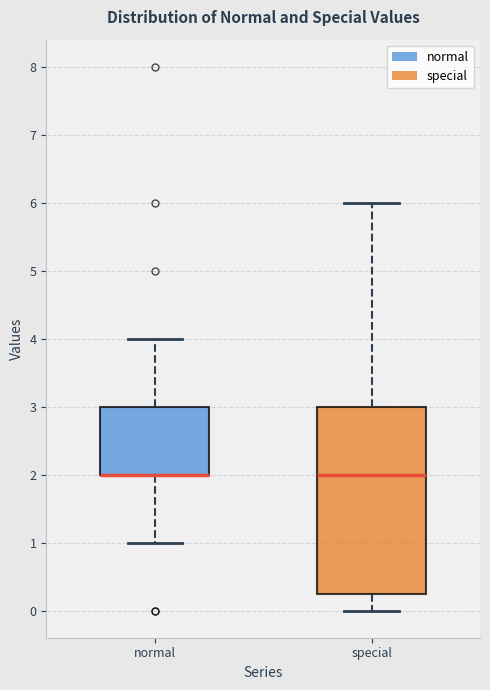

Reading left to right, transcribe this box plot: for each box, give where its median line is, the range the box spans, and where its two whiskers end, as read against the y-axis. The values are not printed on the chart, so give them approximately, as read against the axis.

normal: median 2.0 (drawn on the box's lower edge), box 2.0 to 3.0, whiskers 1.0 to 4.0
special: median 2.0, box 0.3 to 3.0, whiskers 0.0 to 6.0